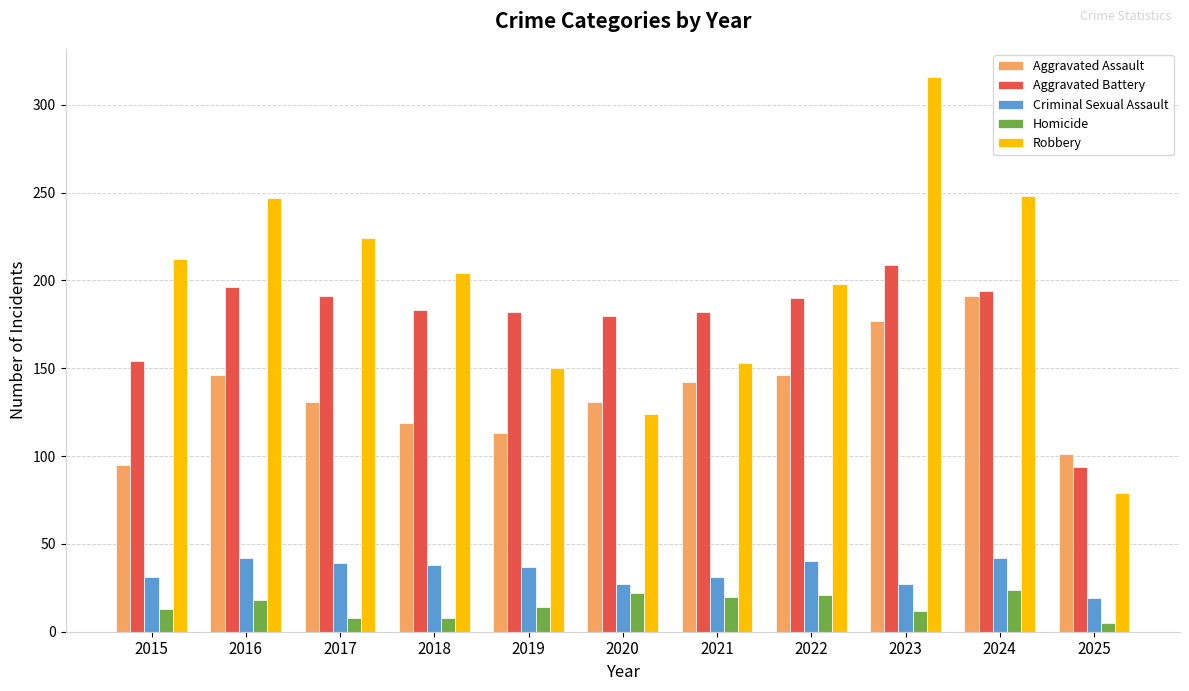

Is it true that Aggravated Battery equals 304 at 2018?

False